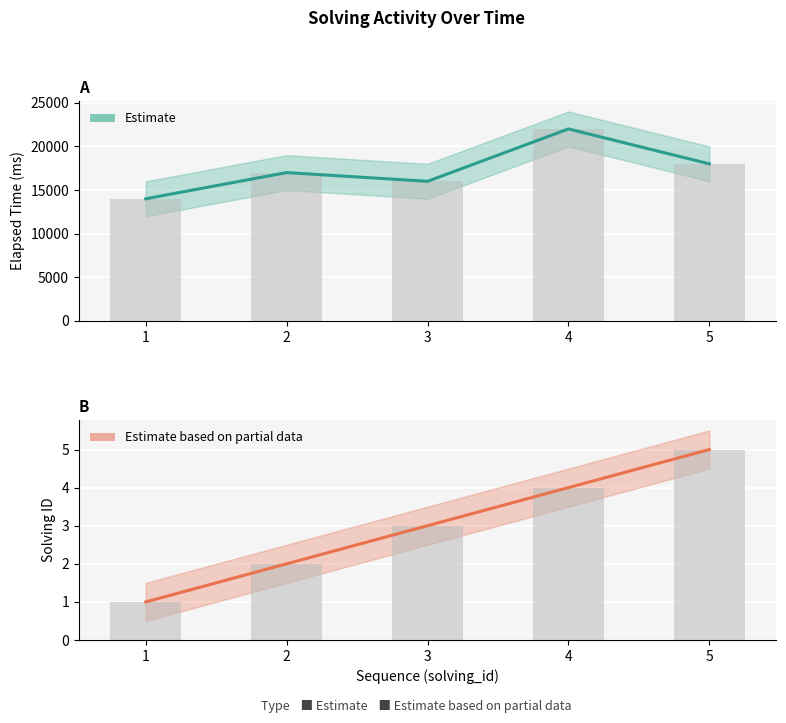

What is the difference between the second highest and minimum values in the Elapsed Time (ms) series?

4000